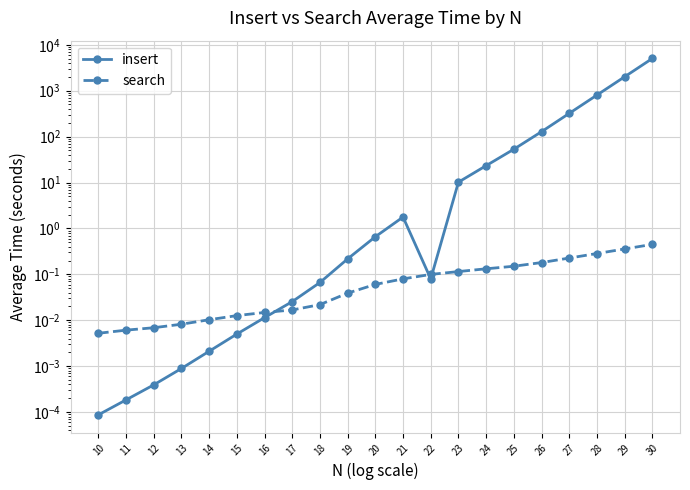

How many interior local peaks does the insert series have?

1